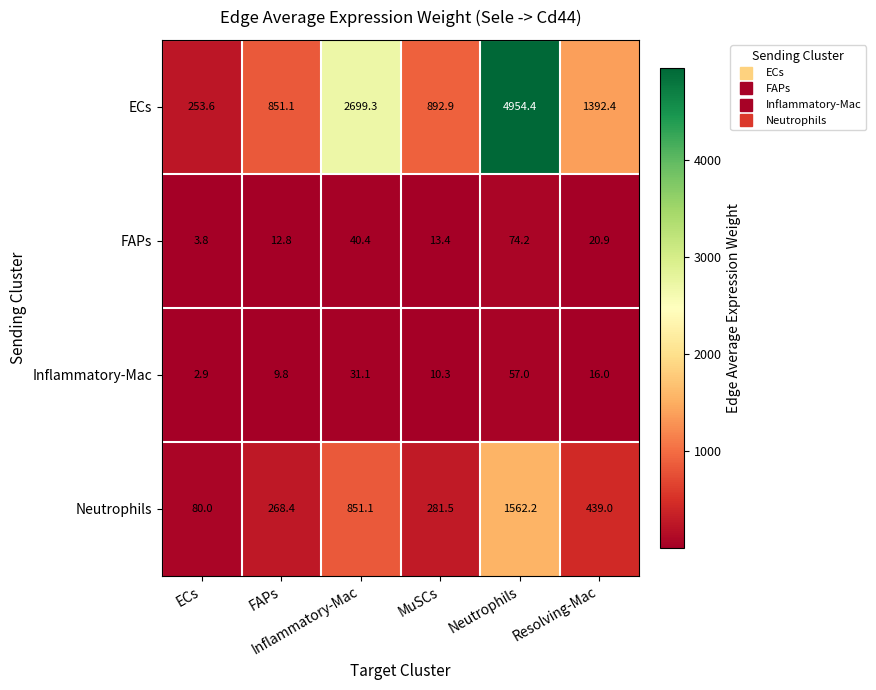

What is the minimum value shown in the chart?

2.9